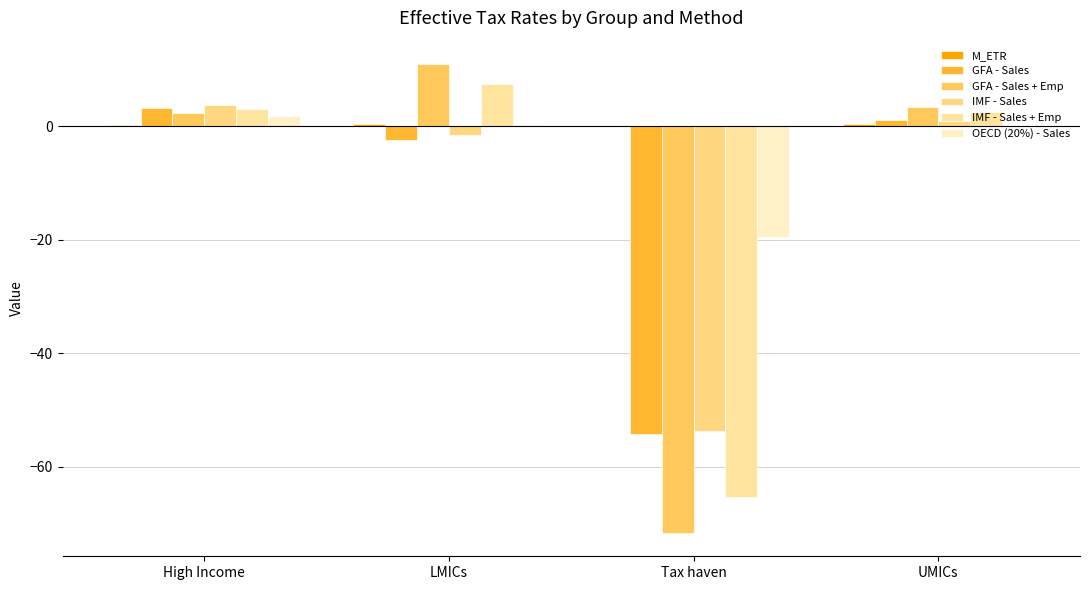

Rank the categories by M_ETR value from highest to lowest.

LMICs, UMICs, High Income, Tax haven